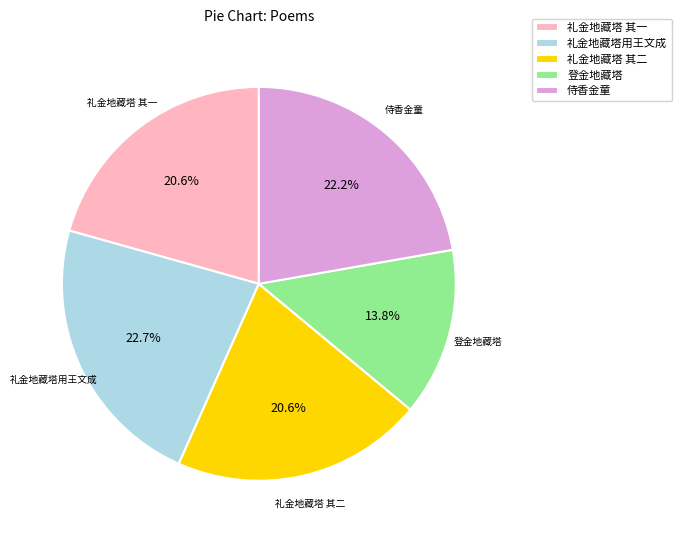

What is the smallest slice in the pie chart?

登金地藏塔